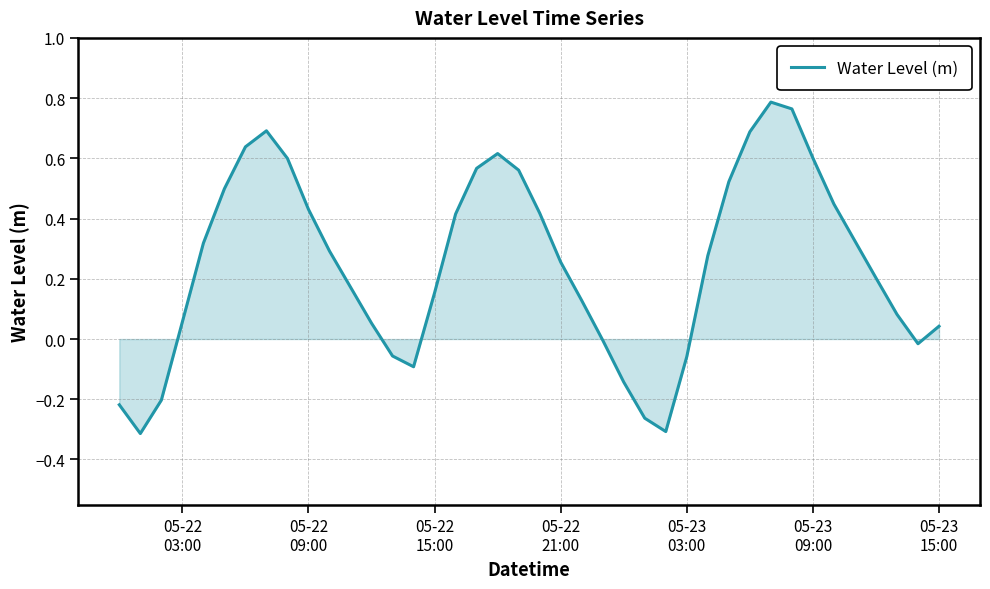

What is the difference between the maximum and minimum values?

1.1